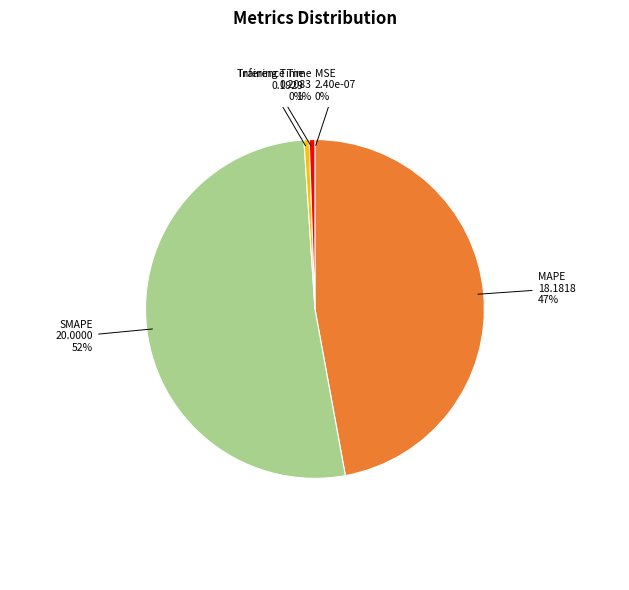

Combined, do Training Time and MAPE account for over 50%?

No